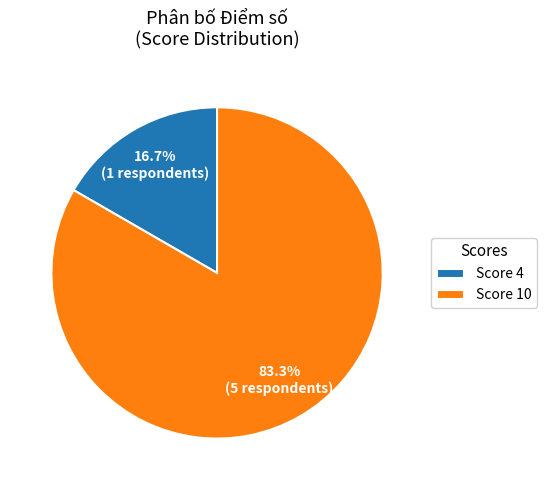

Between Score 10 and Score 4, which is larger?

Score 10